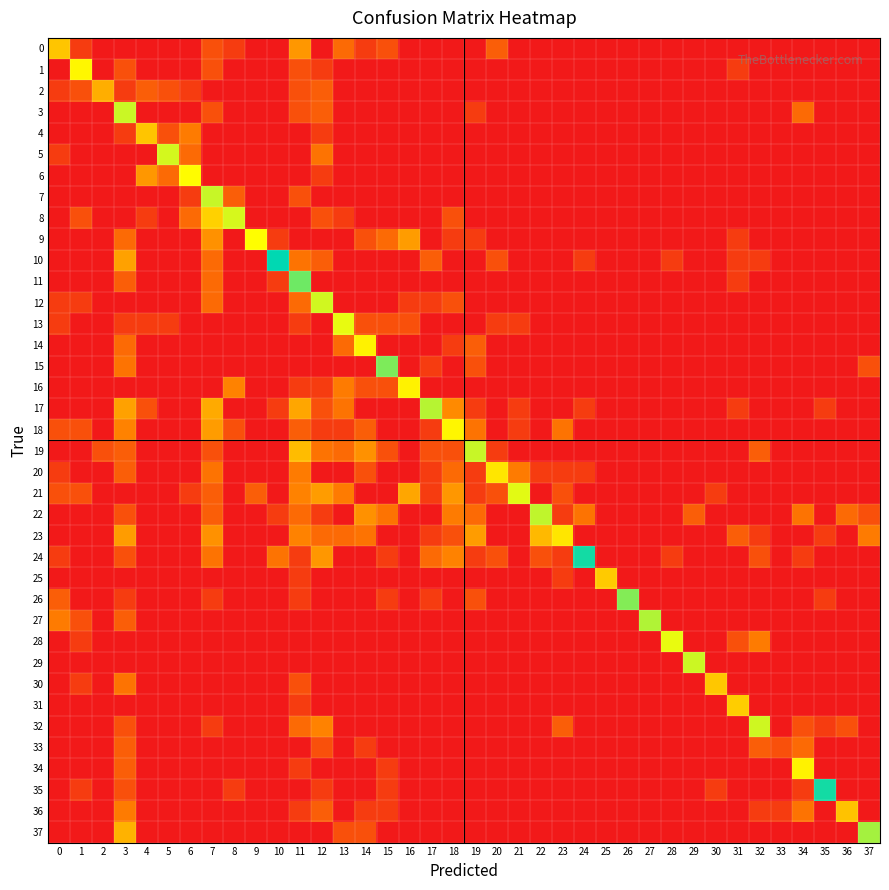

What is the maximum value shown in the chart?

6.1